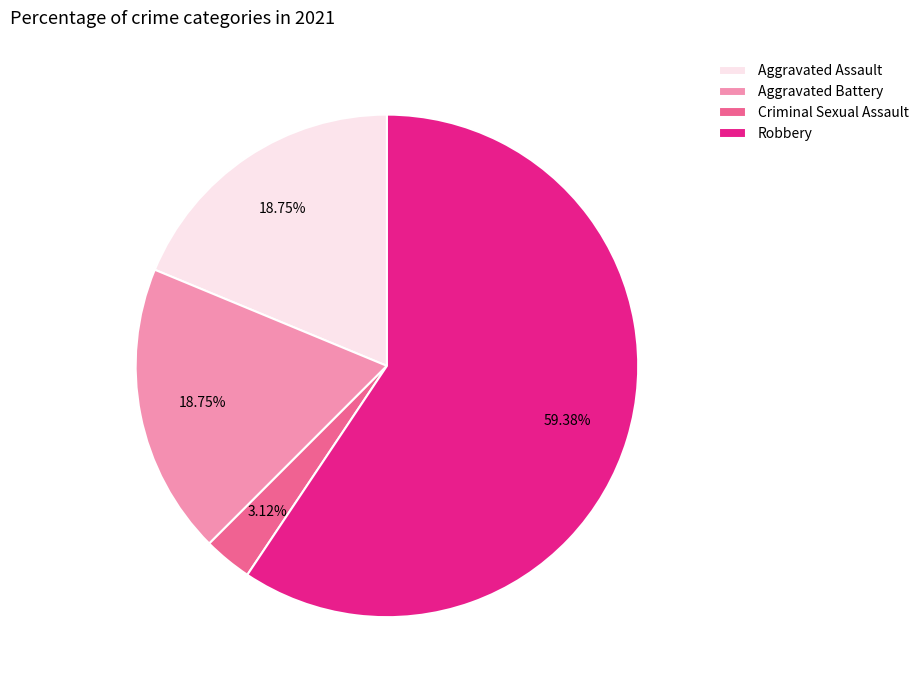

What percentage is the Aggravated Battery slice, to the nearest percent?

19%